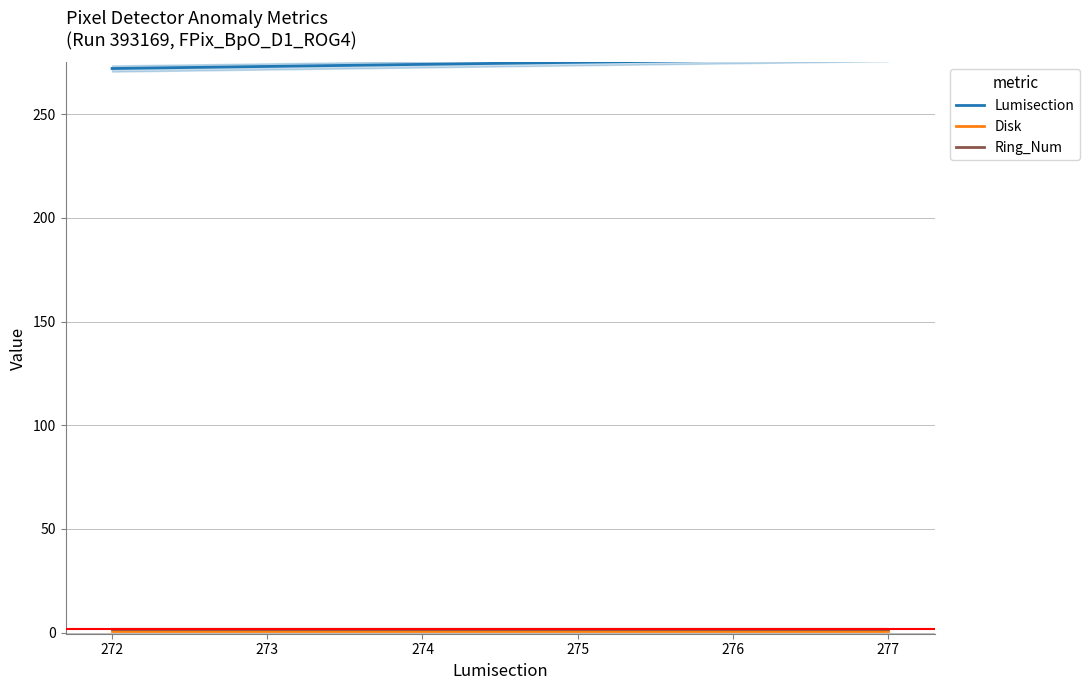

Does the chart display data point markers on the line(s)?

No